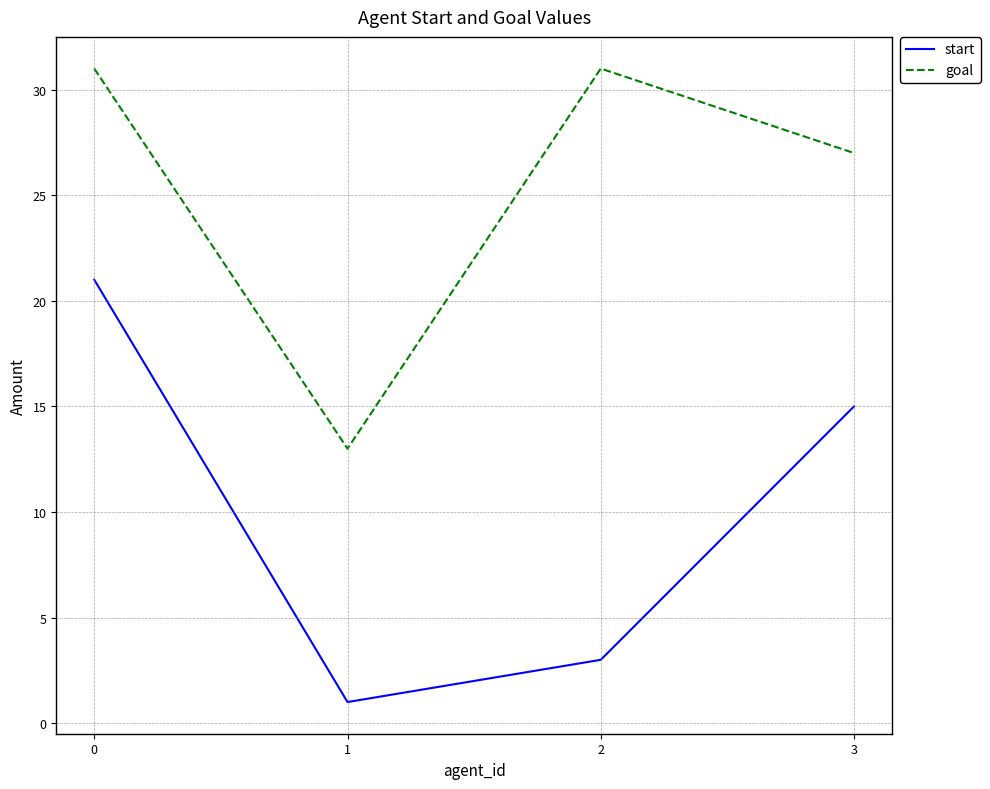

At which category does goal reach its first local peak?

2